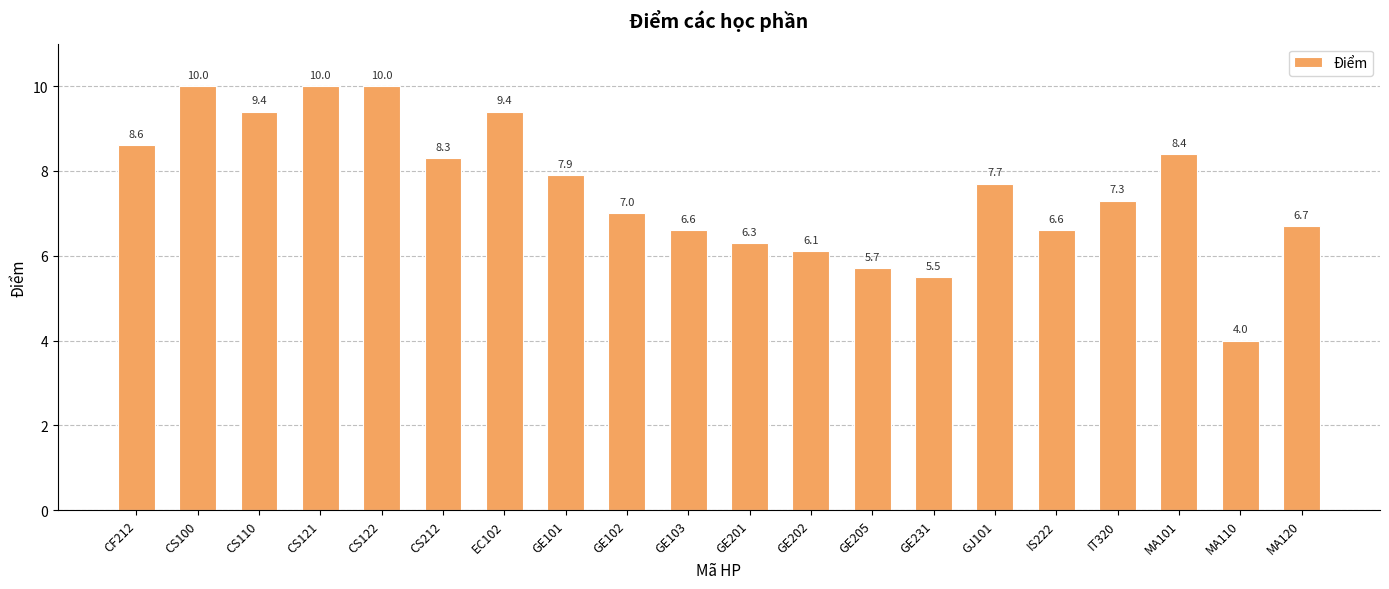

Reading left to right, transcribe all the data shown in this chart.

CF212=8.6	CS100=10.0	CS110=9.4	CS121=10.0	CS122=10.0	CS212=8.3	EC102=9.4	GE101=7.9	GE102=7.0	GE103=6.6	GE201=6.3	GE202=6.1	GE205=5.7	GE231=5.5	GJ101=7.7	IS222=6.6	IT320=7.3	MA101=8.4	MA110=4.0	MA120=6.7